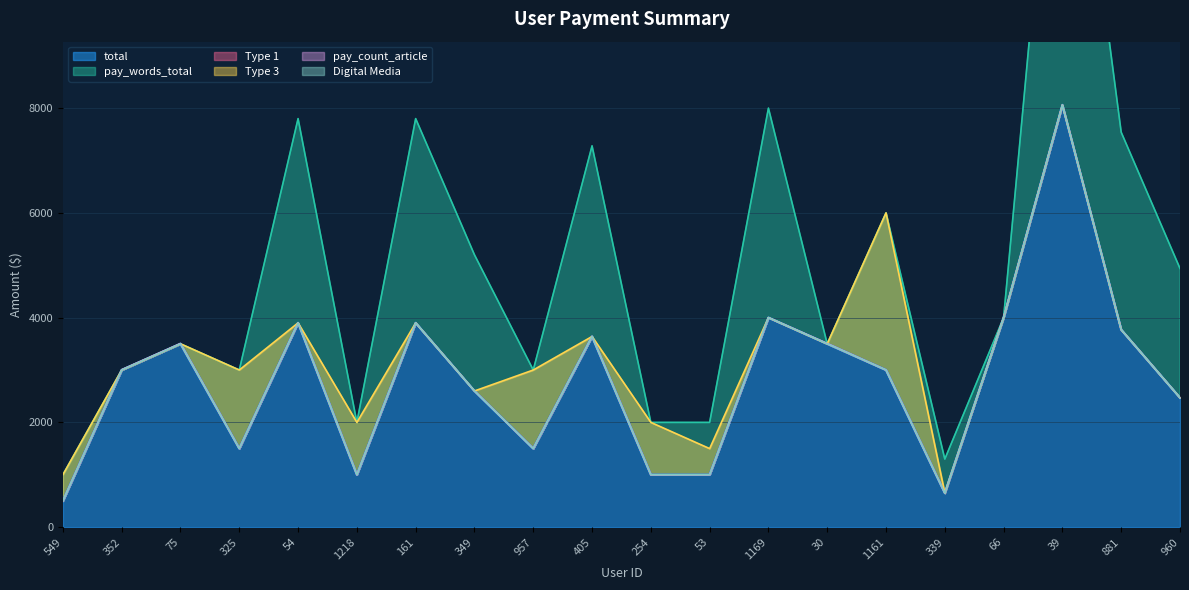

What is the label of the 19th point from the left?

881